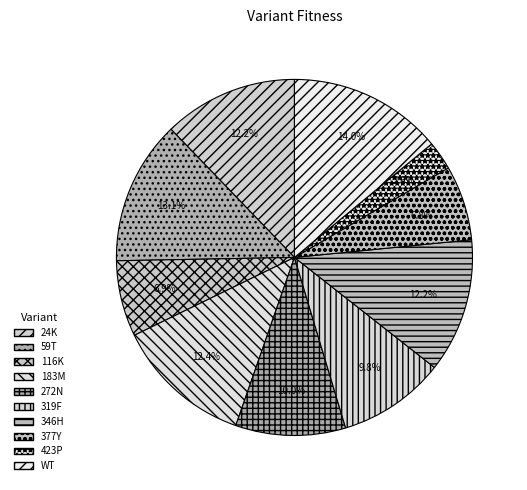

What is the total percentage of WT and 116K?

20.9%